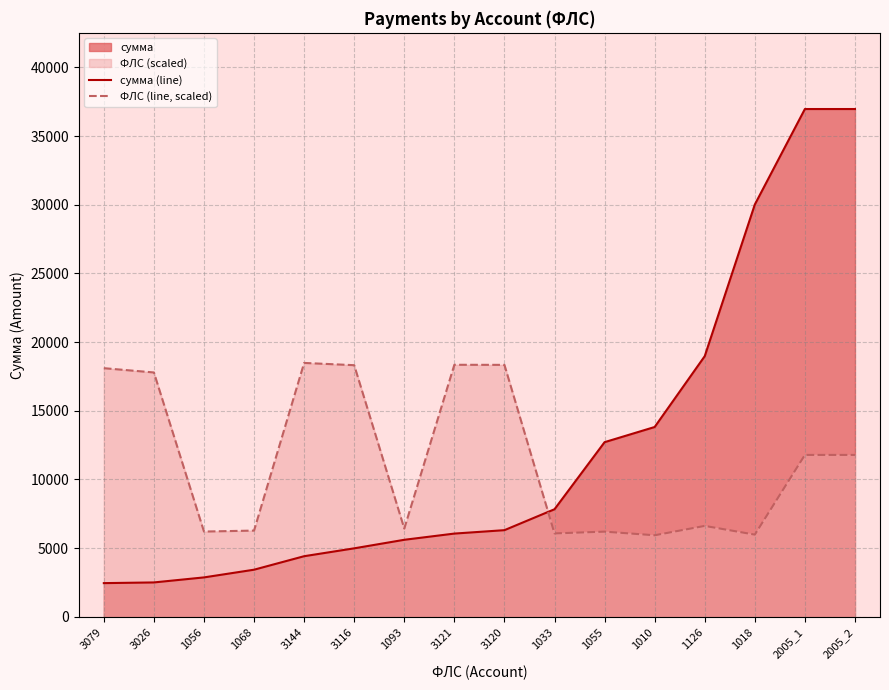

What is the difference between the ФЛС (line, scaled) values at 3144 and 1010?

12547.6